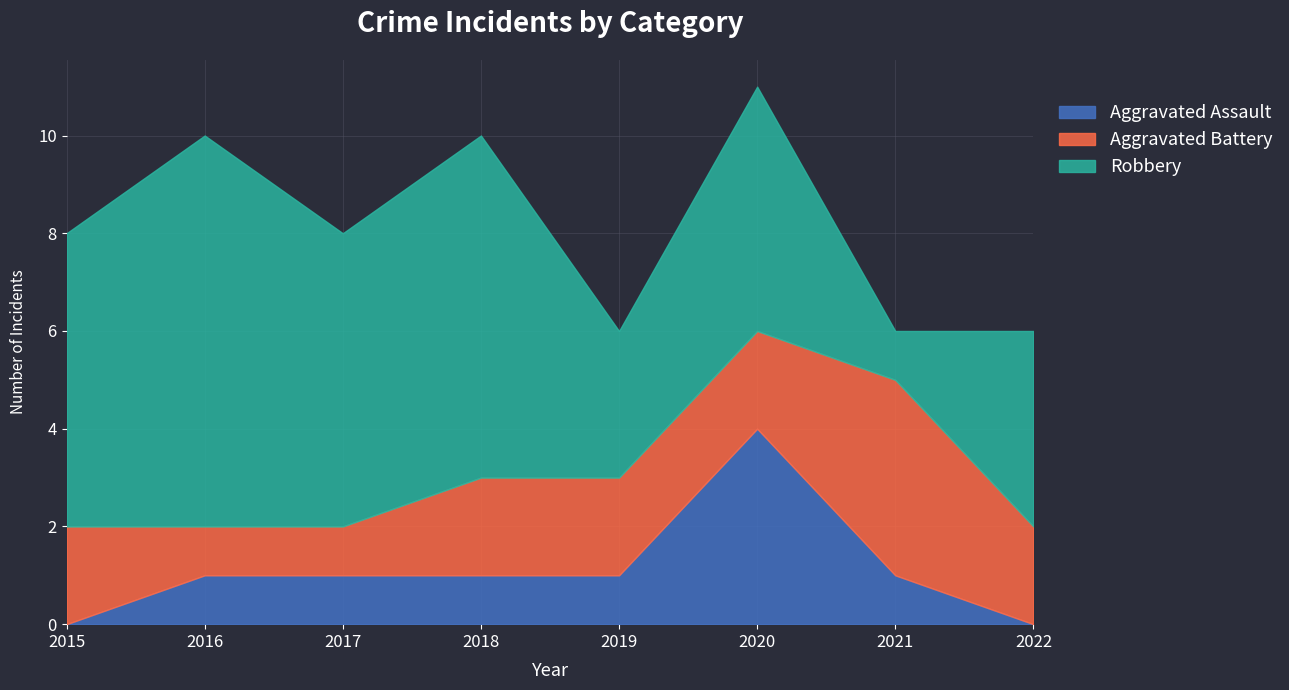

How many times do Aggravated Assault and Aggravated Battery cross each other?

2